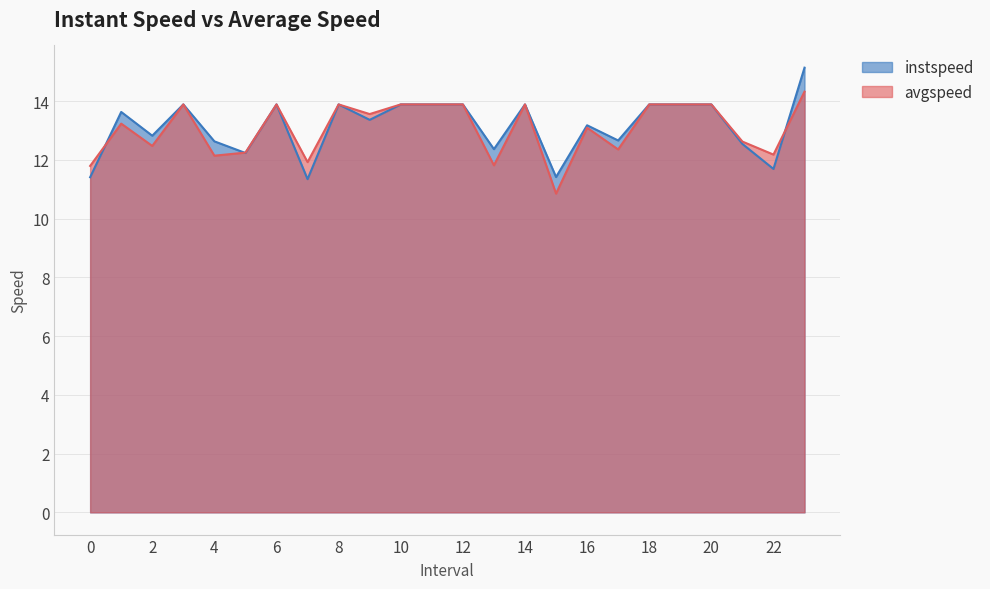

At which label is avgspeed closest to 12?

7